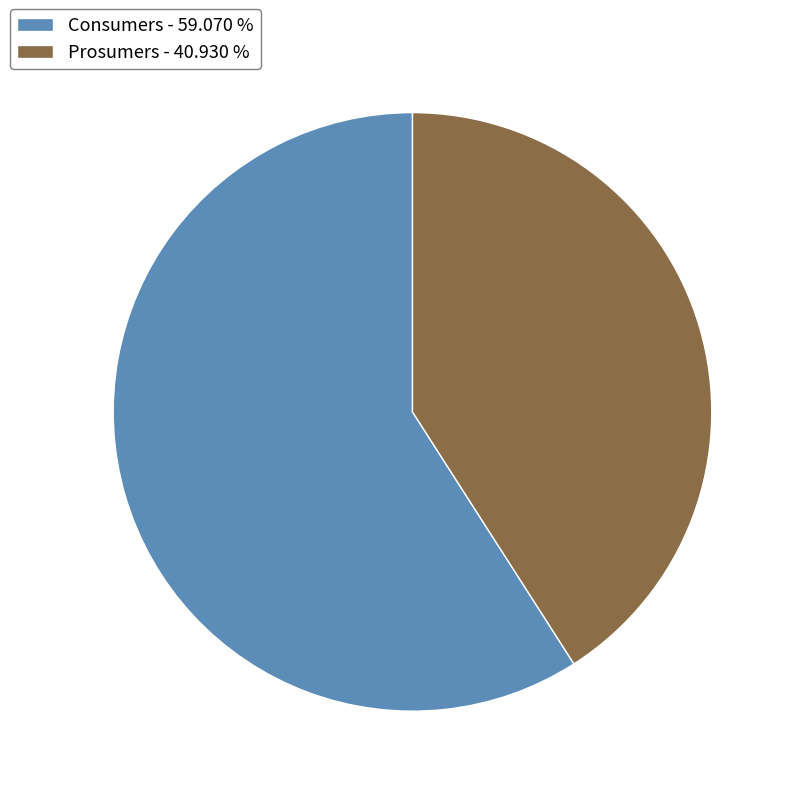

How many segments does this pie chart have?

2